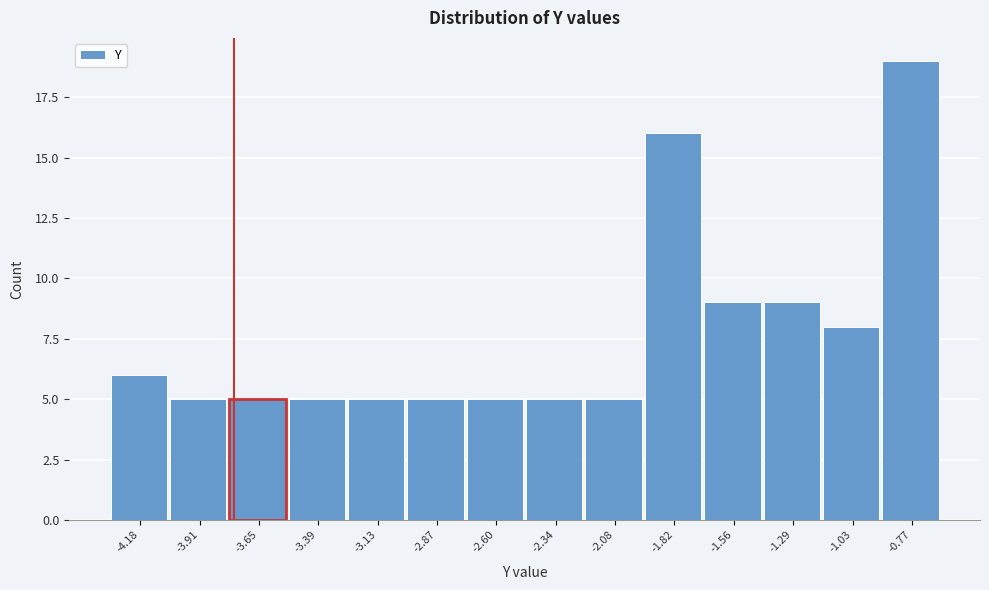

Reading left to right, transcribe this chart: for each bar, give the range it covers on the x-axis and its height. Neither the bar edges nor the heights are printed on the chart, so give them approximately, as read against the axes.

-4.30 to -4.05: 6
-4.05 to -3.80: 5
-3.80 to -3.50: 5
-3.50 to -3.25: 5
-3.25 to -3.00: 5
-3.00 to -2.75: 5
-2.75 to -2.45: 5
-2.45 to -2.20: 5
-2.20 to -1.95: 5
-1.95 to -1.70: 16
-1.70 to -1.45: 9
-1.45 to -1.15: 9
-1.15 to -0.90: 8
-0.90 to -0.65: 19